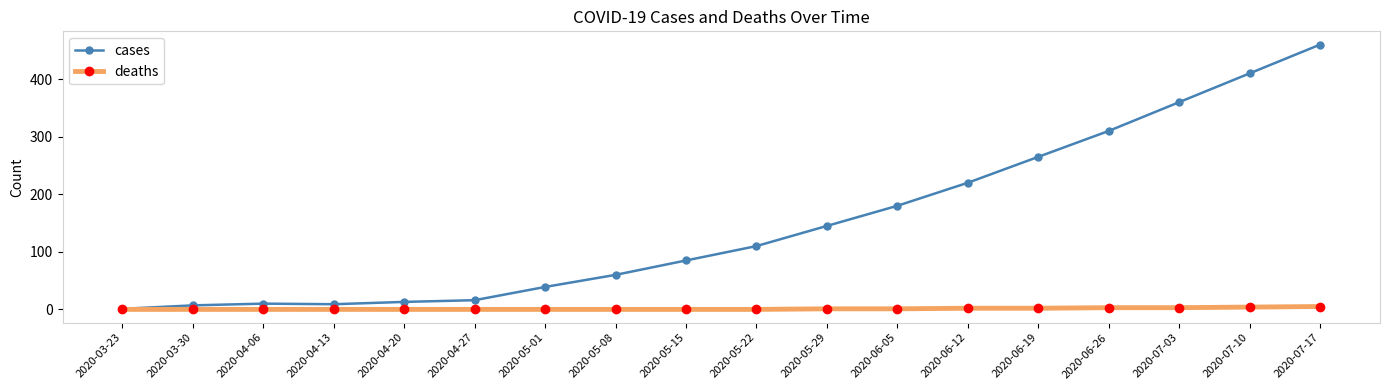

Count the deaths values in the range 0 to 2.

14